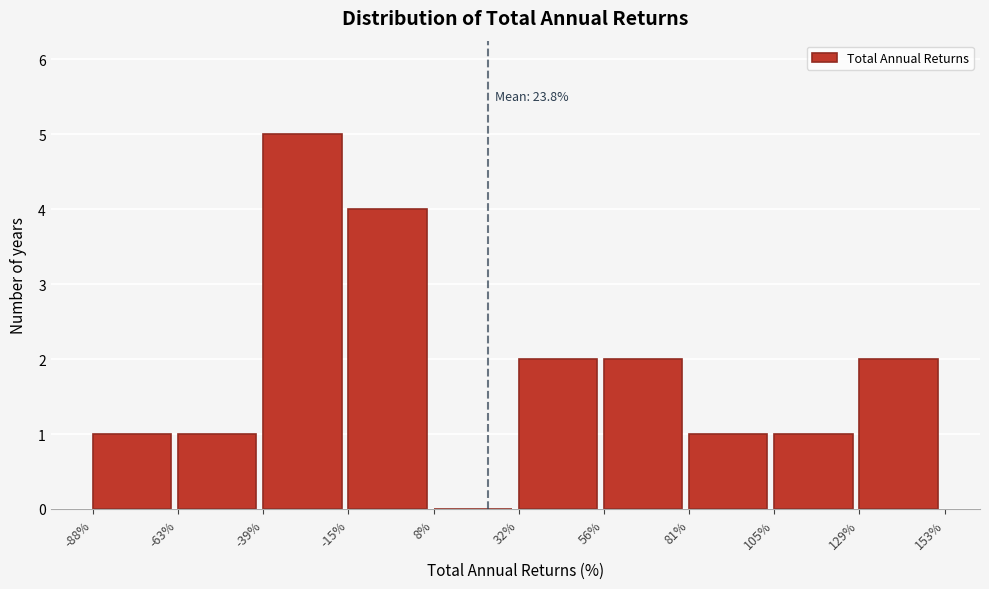

Which range on the x-axis has the tallest bar?

-39% to -15%